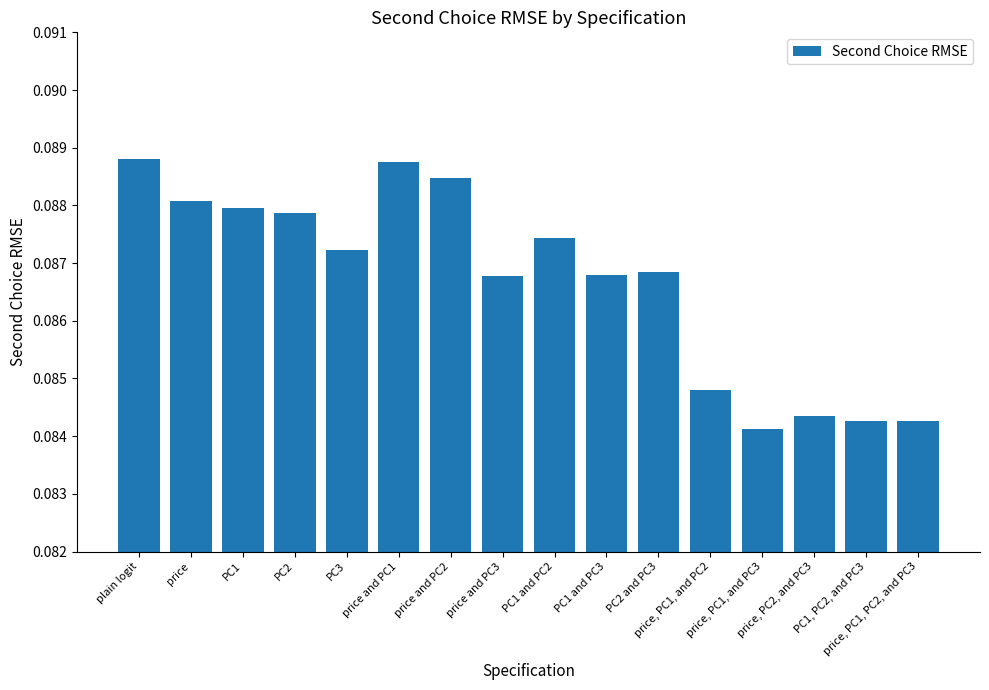

Are the bars horizontal?

No